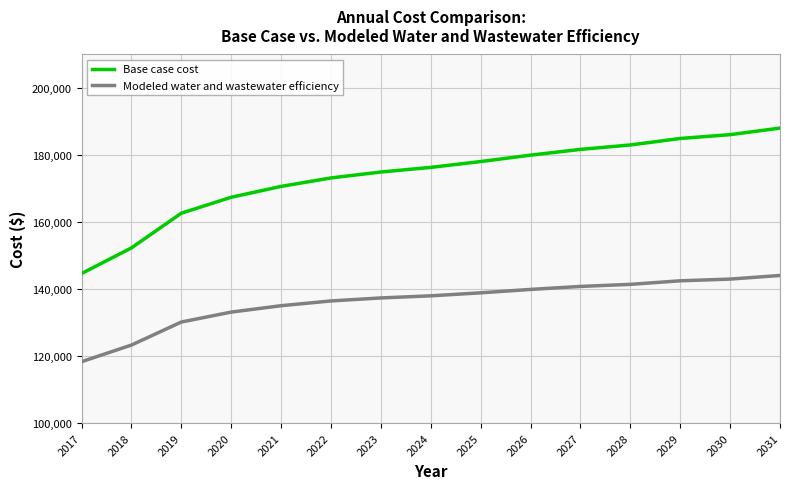

Where is Modeled water and wastewater efficiency nearest to the value 131179?

2019